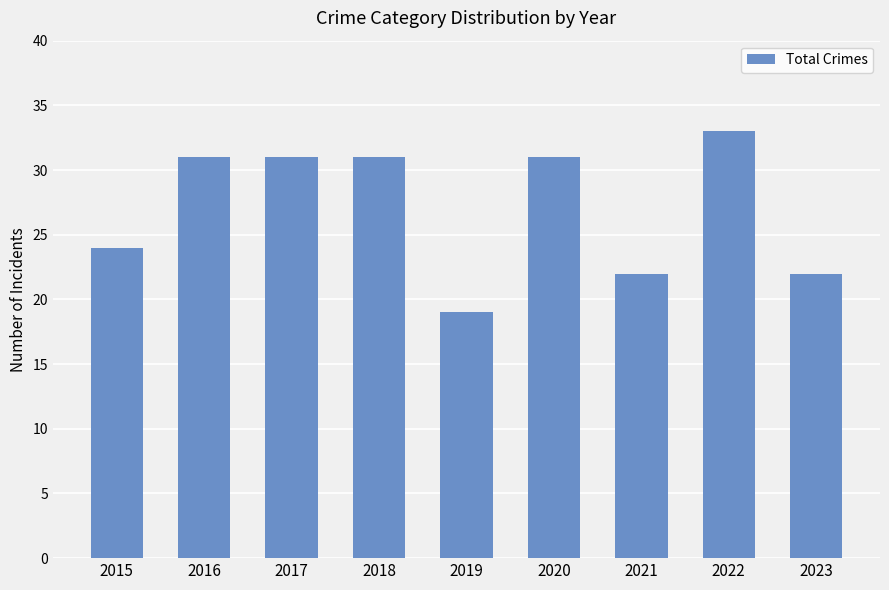

The chart shows a value of 31 at 2017. True or false?

True